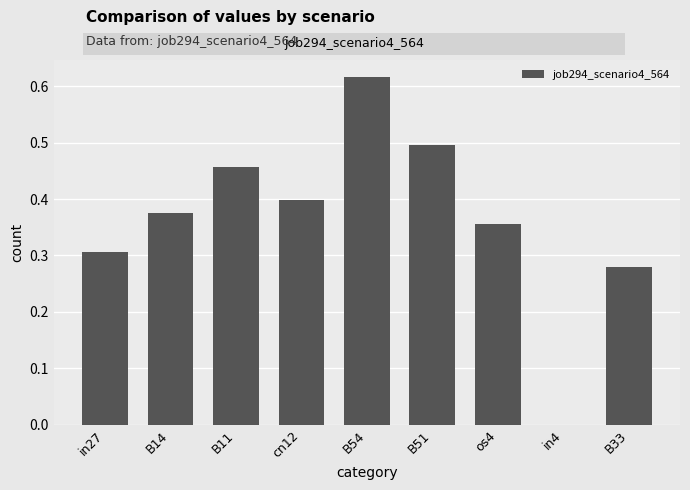

What is the sum of the values at B14 and B51?

0.9